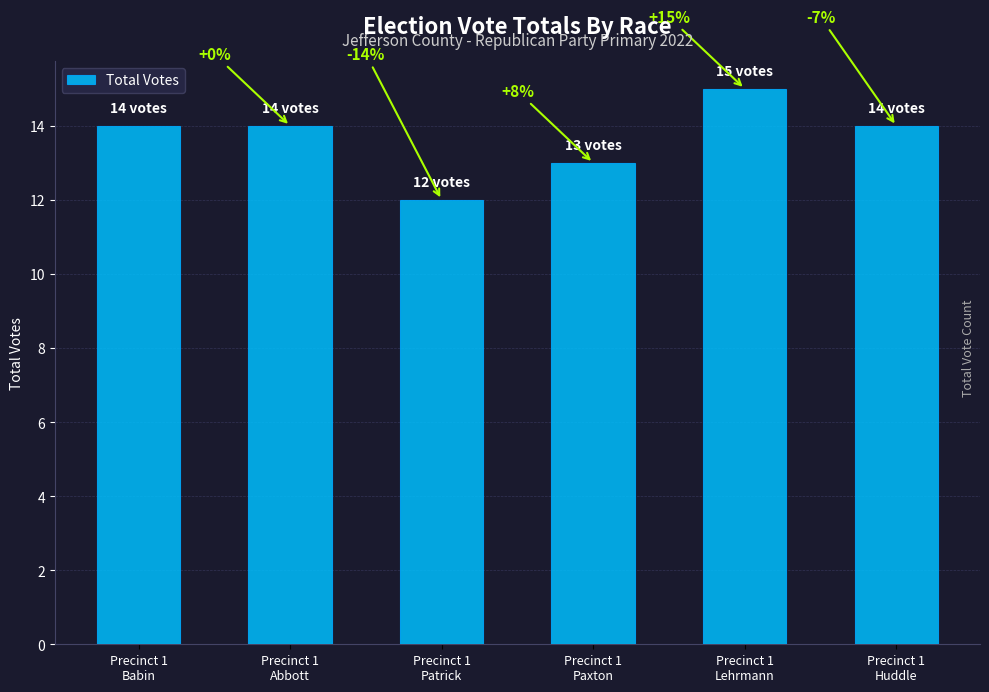

True or false: the data shows 12 at Precinct 1
Patrick.

True